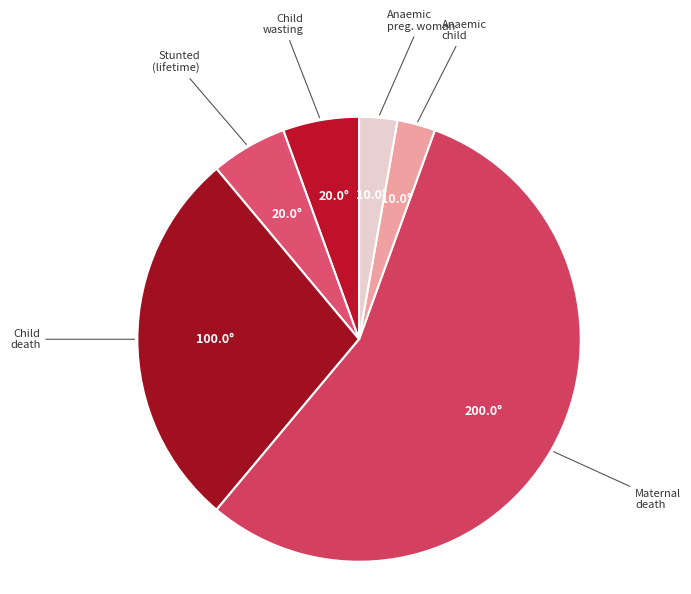

Count the number of slices in the pie.

6